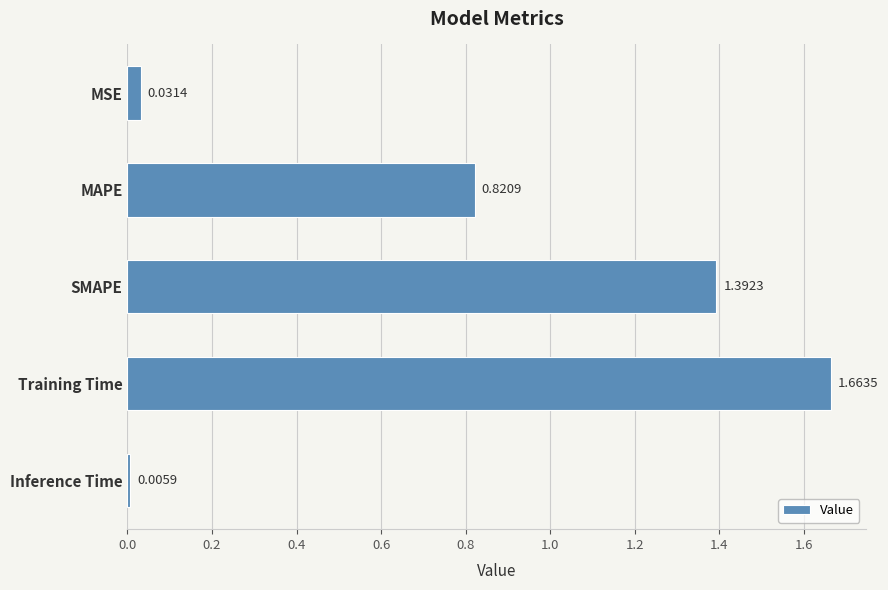

What is the label of the 1st bar from the bottom?

Inference Time